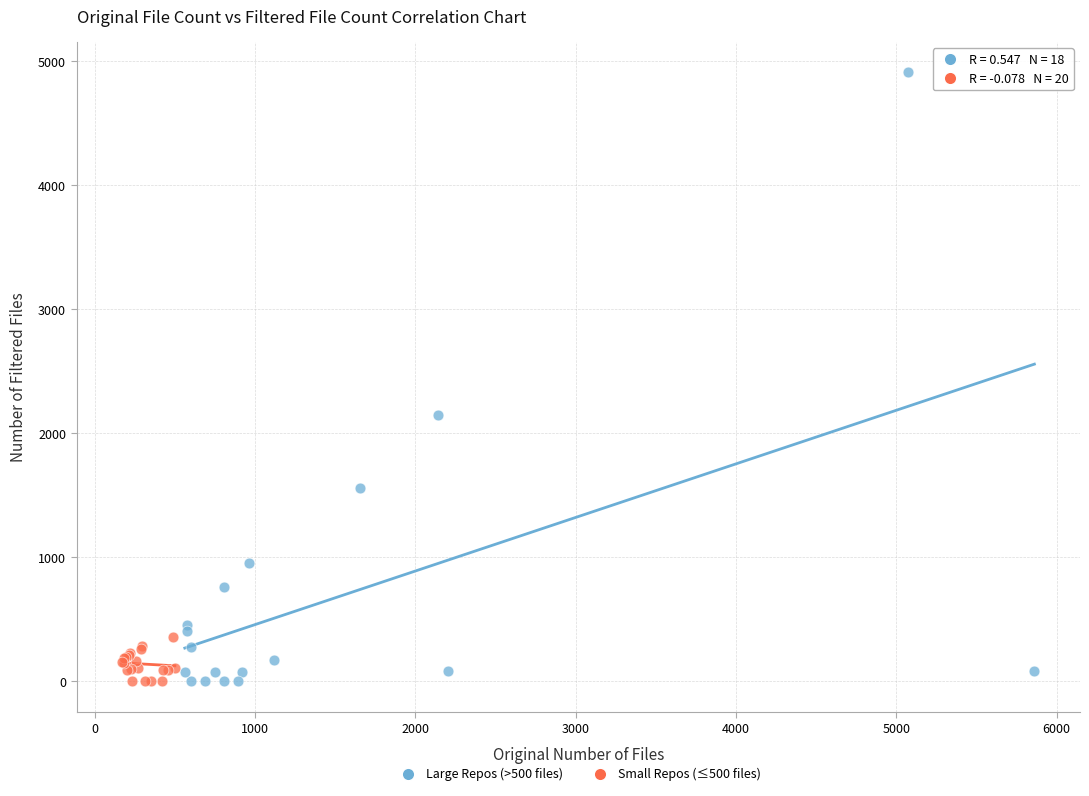

Which series has the largest Y range (max minus min)?

Large Repos (>500 files)